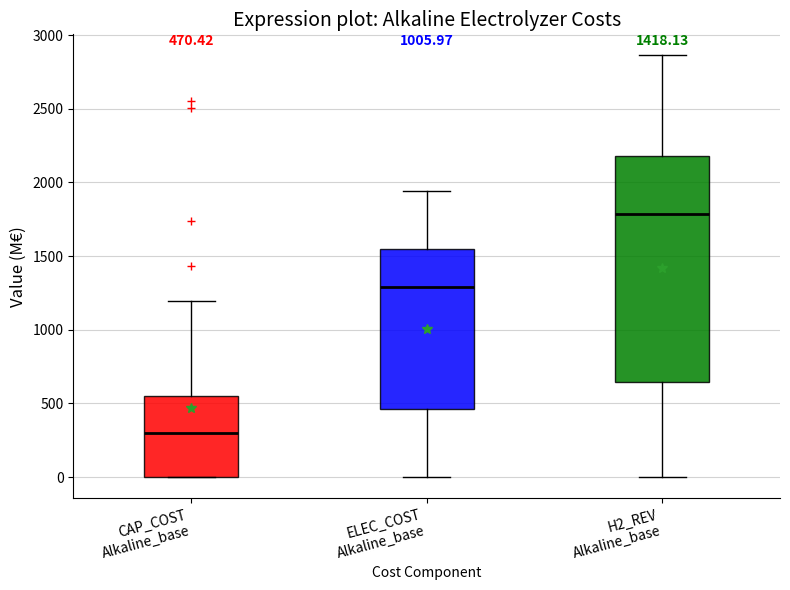

Comparing the boxes themselves (not the whiskers), which one is the tallest?

H2_REV Alkaline_base